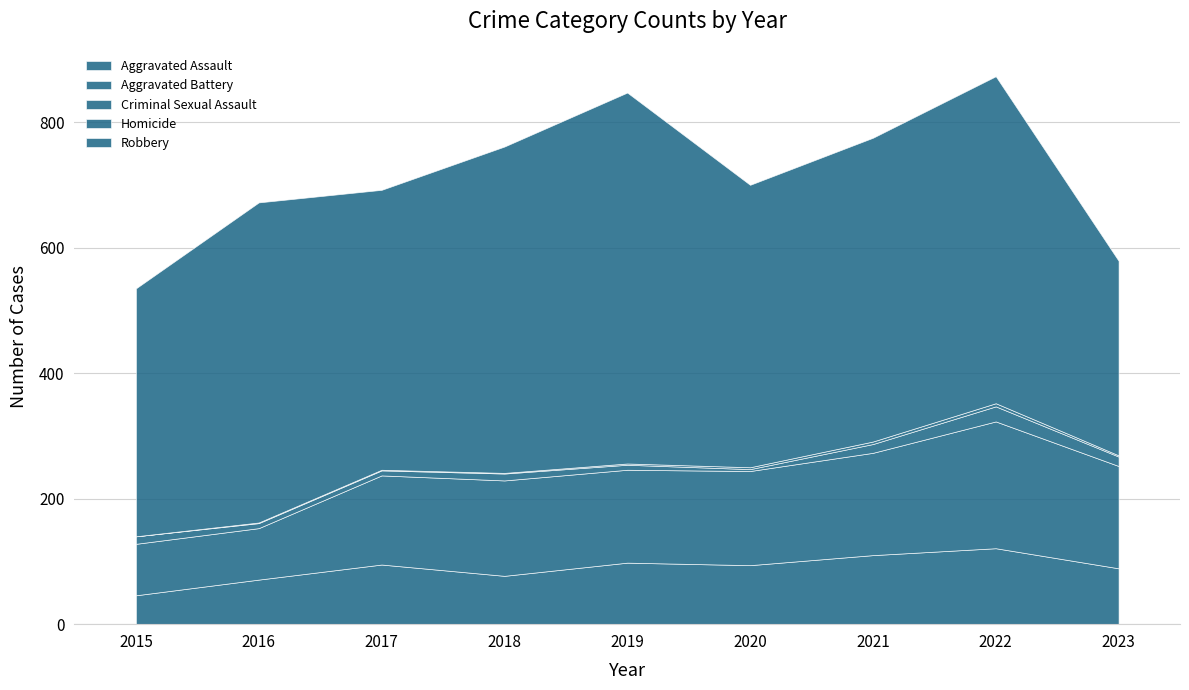

True or false: Homicide has more than 0 interior local peaks.

True